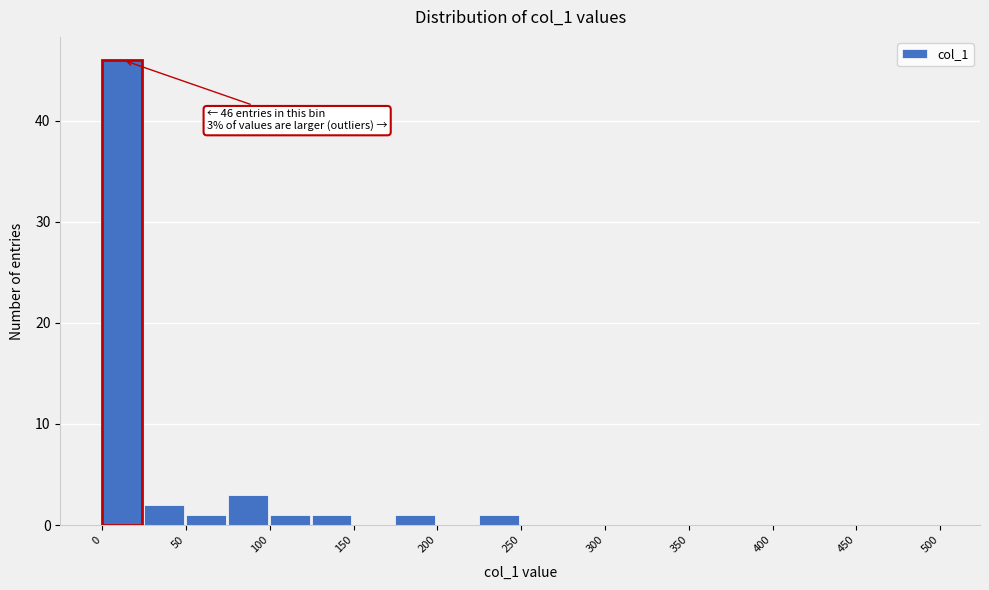

Which range on the x-axis has the tallest bar?

0 to 25